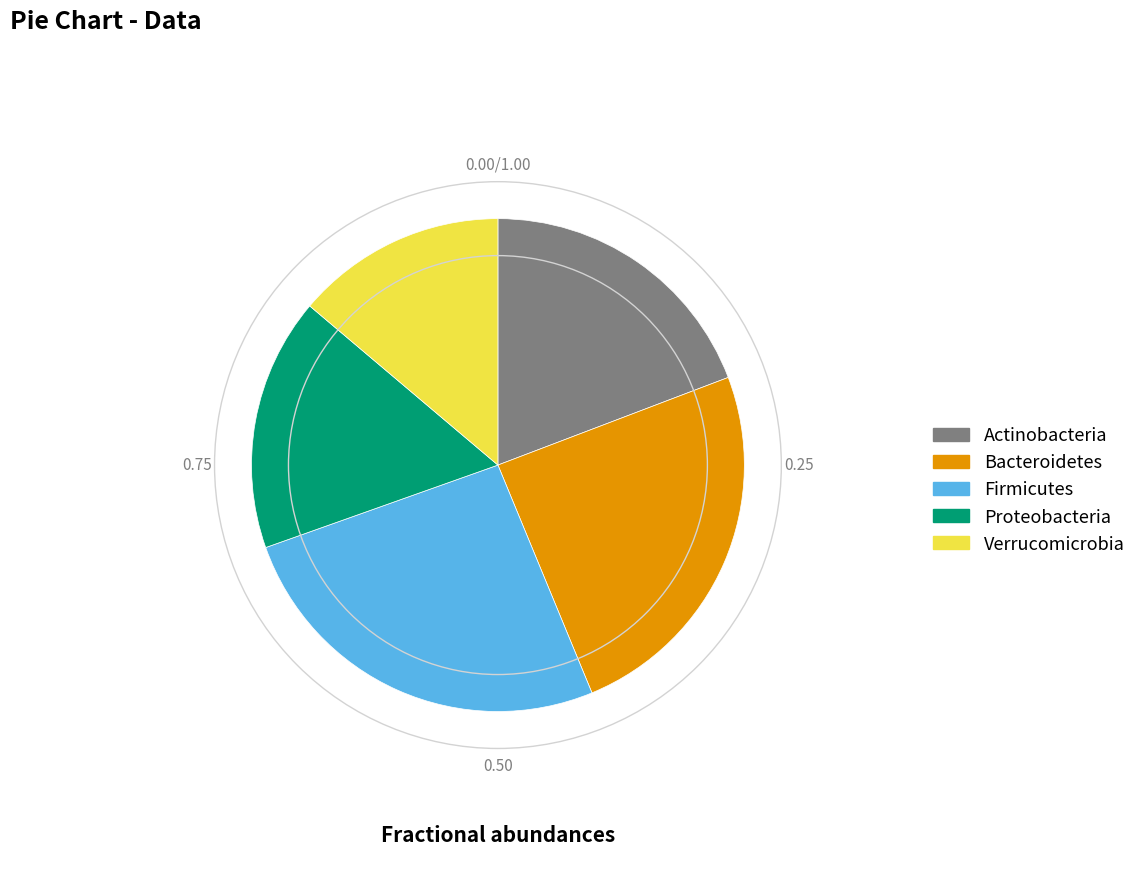

Is the sum of Proteobacteria and Verrucomicrobia greater than half?

No